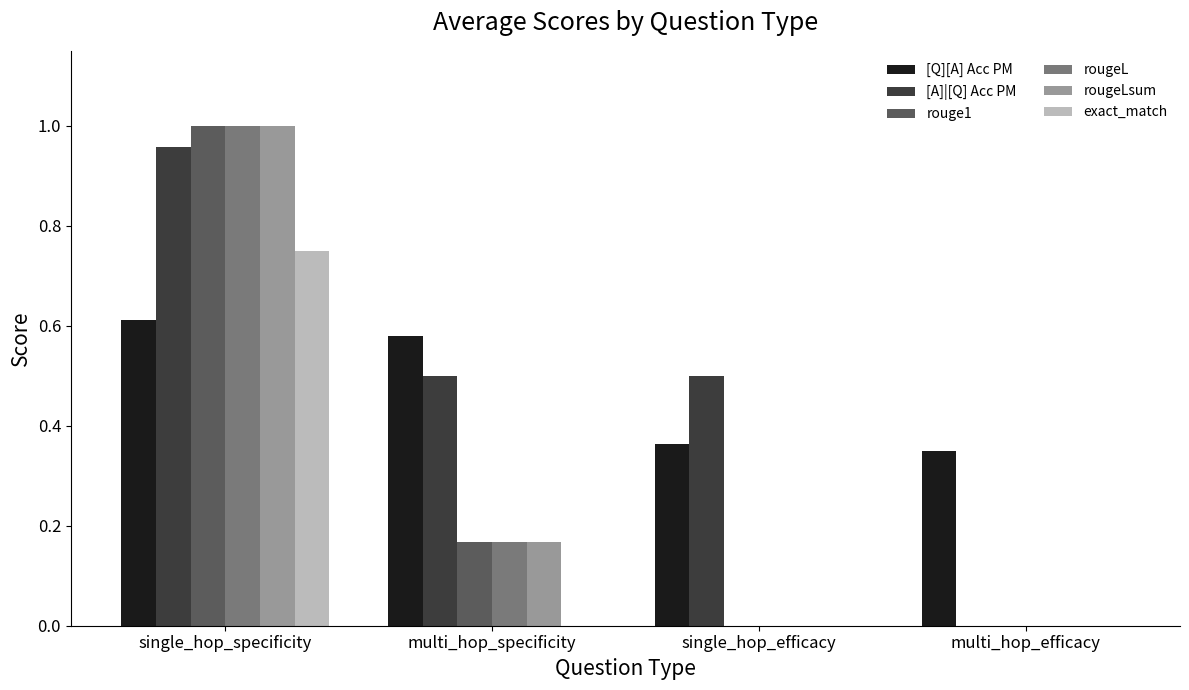

True or false: [Q][A] Acc PM has a value of 0.5 at multi_hop_efficacy.

False